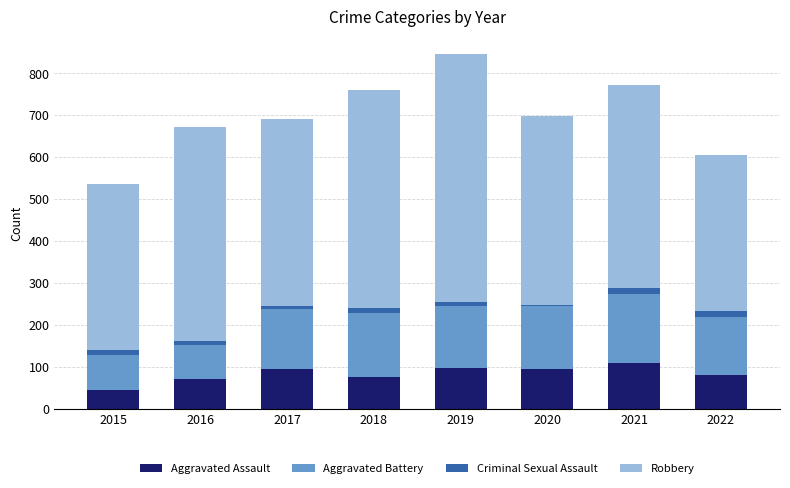

What is the minimum value for Aggravated Assault?

46